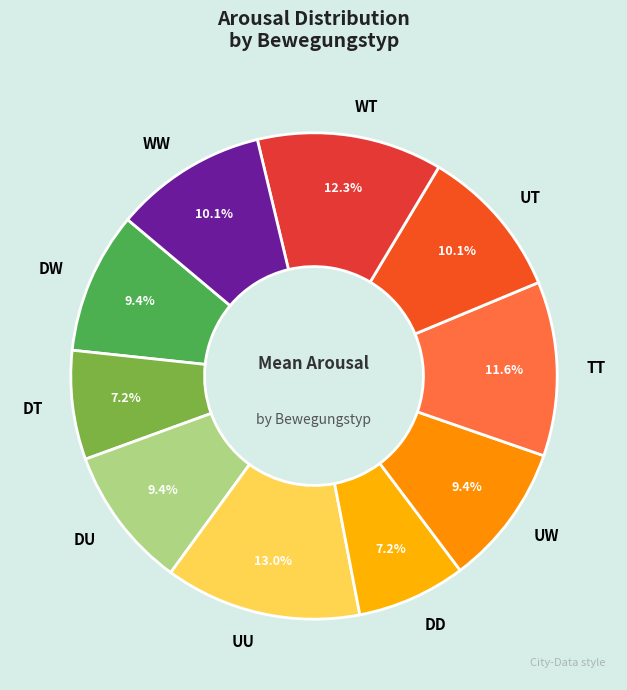

Which category has the biggest portion of the pie?

UU